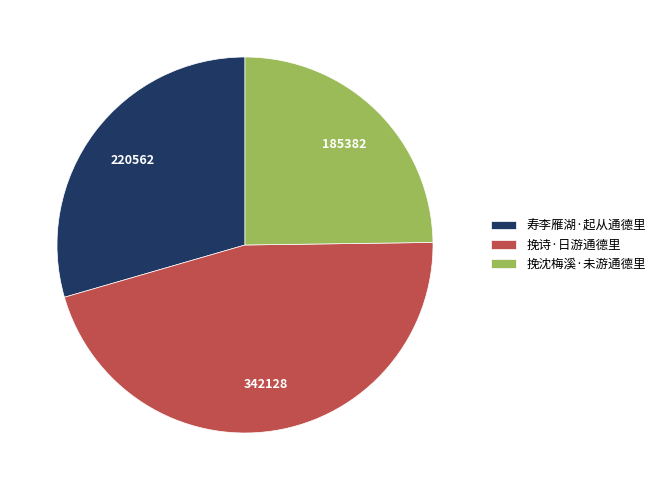

Which has a higher value, 挽沈梅溪·未游通德里 or 挽诗·日游通德里?

挽诗·日游通德里